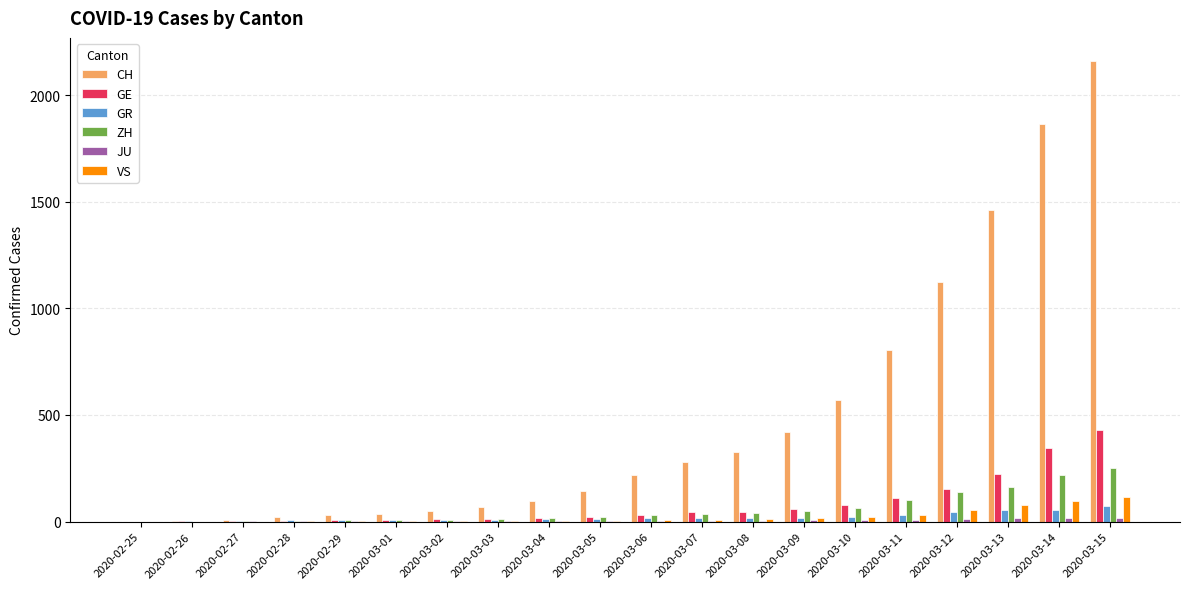

Is the value of ZH at 2020-03-05 greater than the value of VS at 2020-03-13?

No